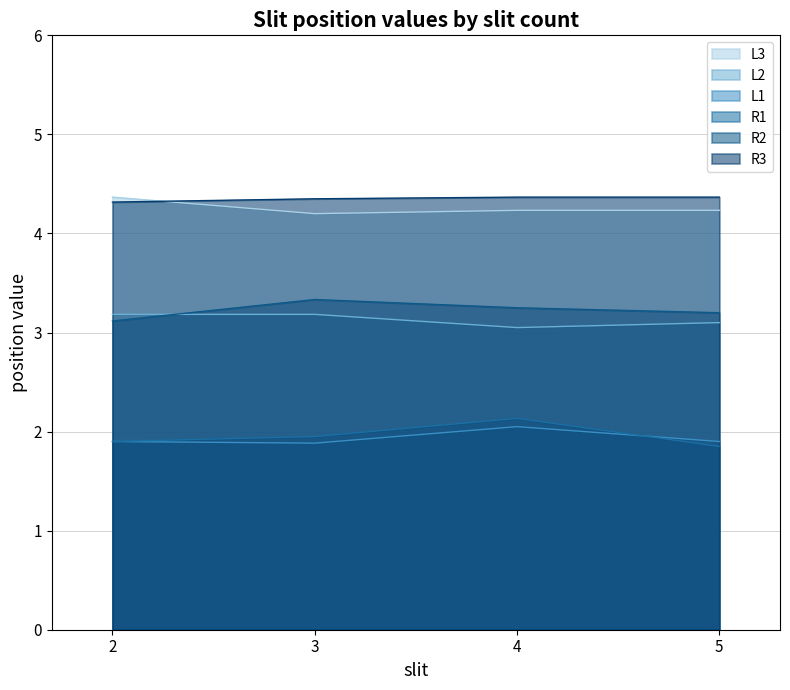

How many L1 values are between 1 and 2?

3